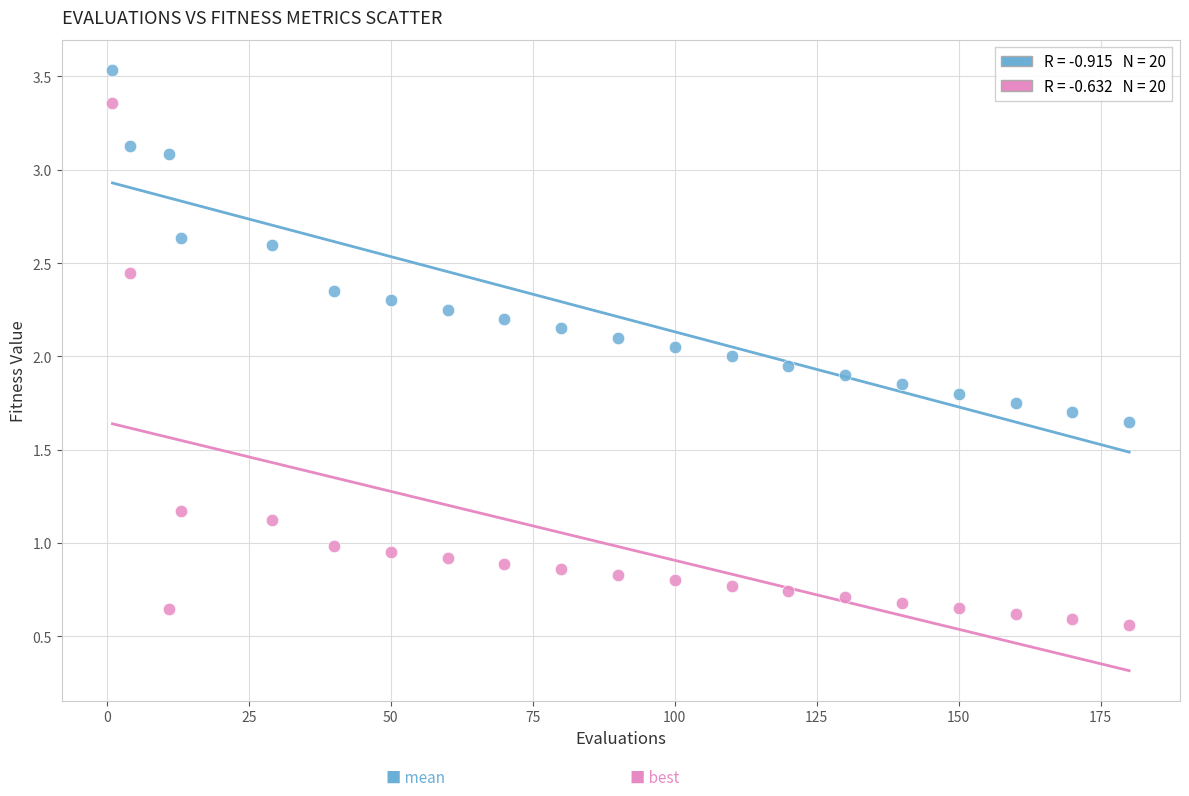

Across all data points, what is the range of X values (max minus min)?

179.0